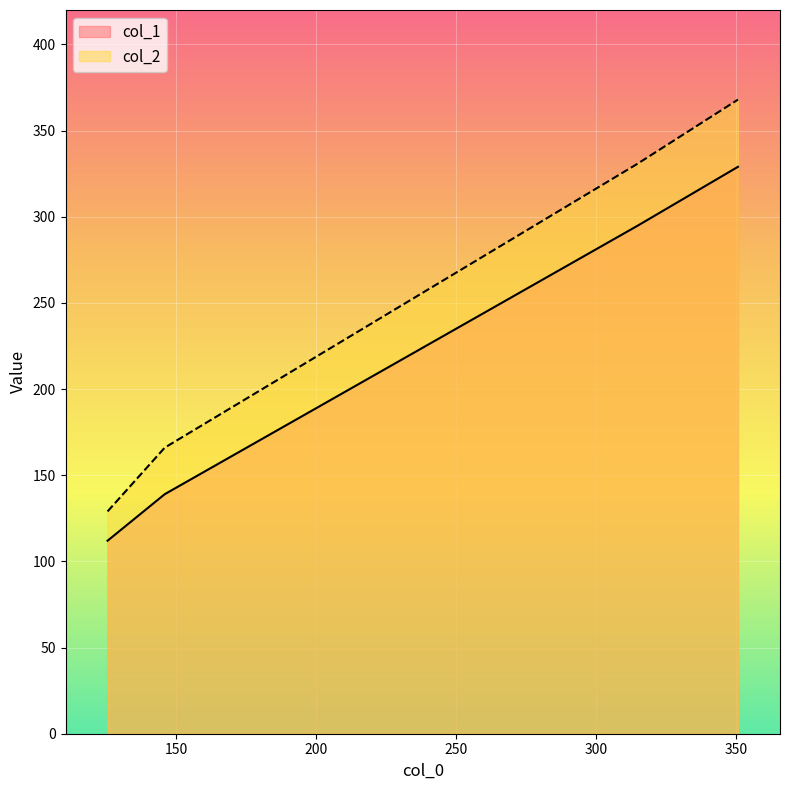

List the series in order of their overall mean, highest first.

col_2, col_1